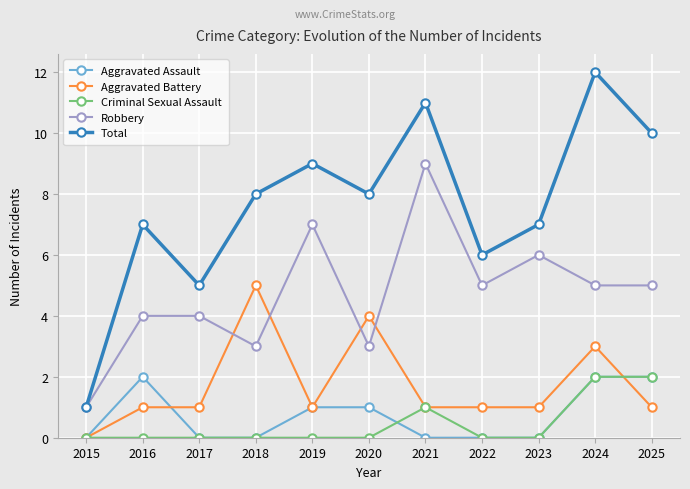

What is the sum of all Criminal Sexual Assault values?

5